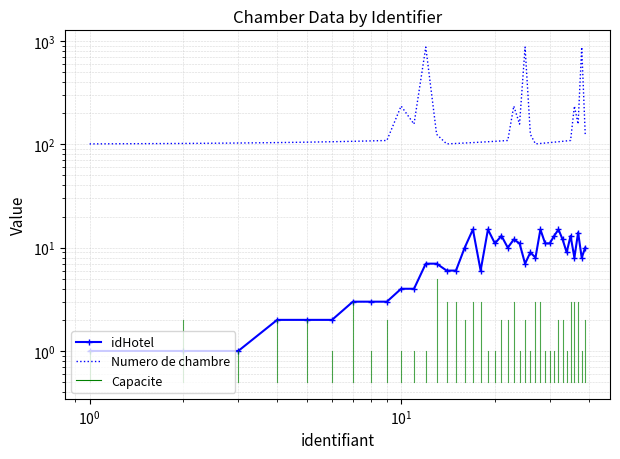

Is the value of idHotel at 26 greater than the value of Numero de chambre at 29?

No